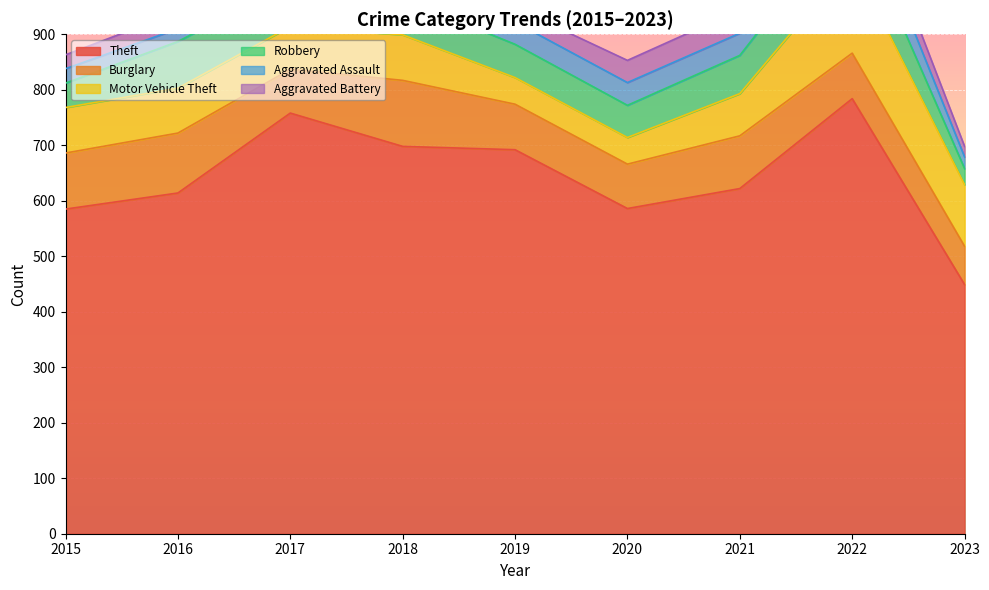

Where is Aggravated Battery nearest to the value 30?

2016